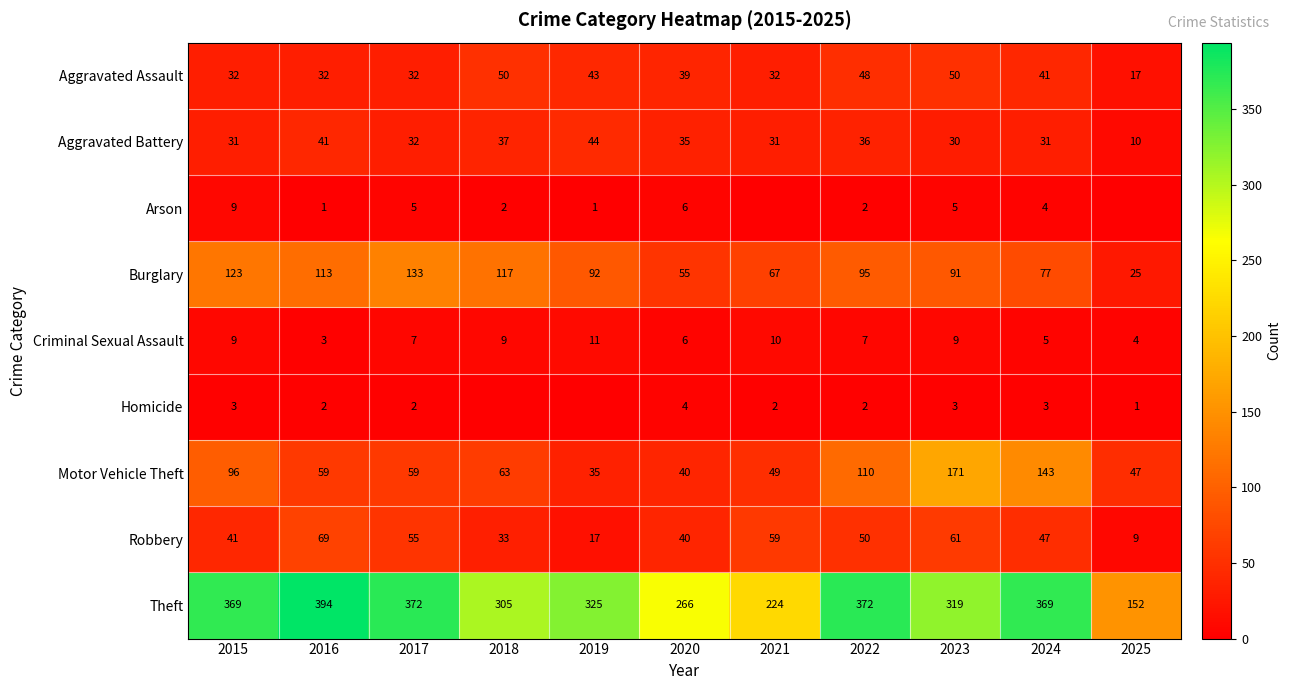

What is the spread (max minus min) of values at 2024?

366